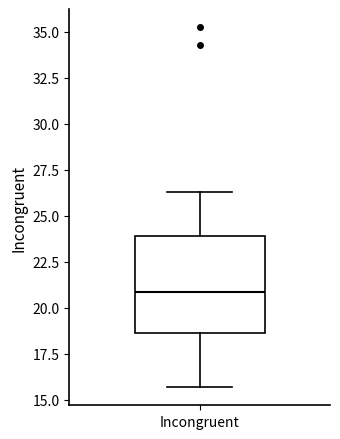

Transcribe this box plot: give where the median line is, the range the box spans, and where the two whiskers end, as read against the y-axis. The values are not printed on the chart, so give them approximately, as read against the axis.

median 21.0, box 18.5 to 24.0, whiskers 15.5 to 26.5